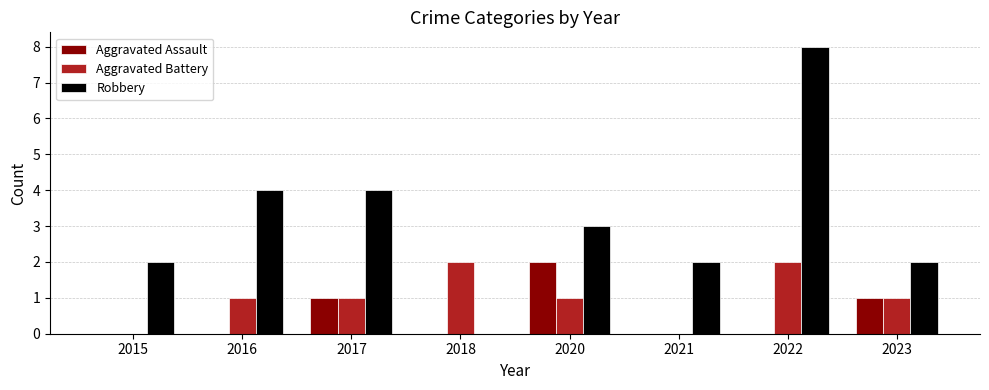

Which category has the highest value in the Aggravated Assault series?

2020